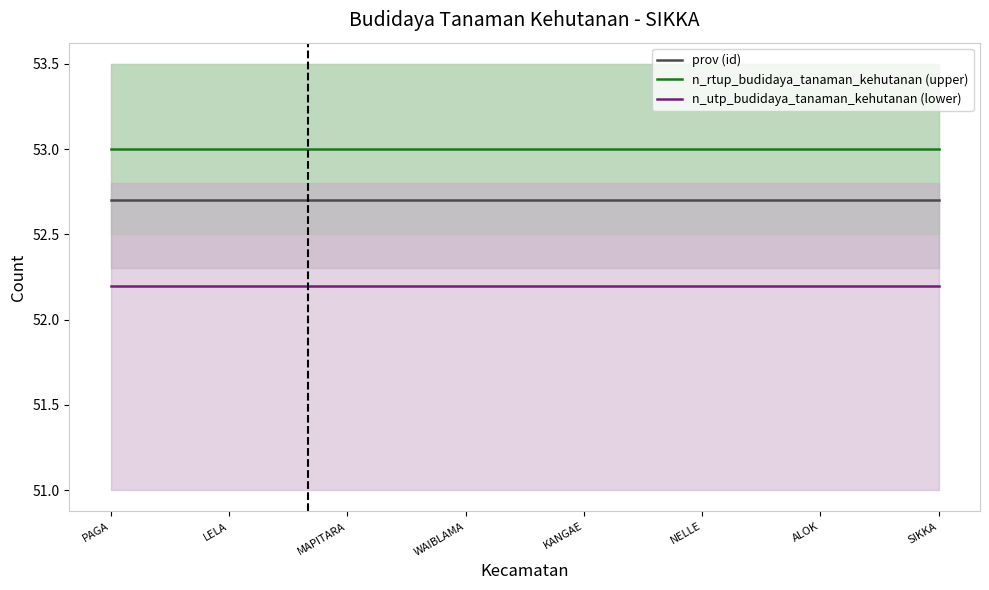

Is it true that n_utp_budidaya_tanaman_kehutanan (lower) equals 52.2 at SIKKA?

True